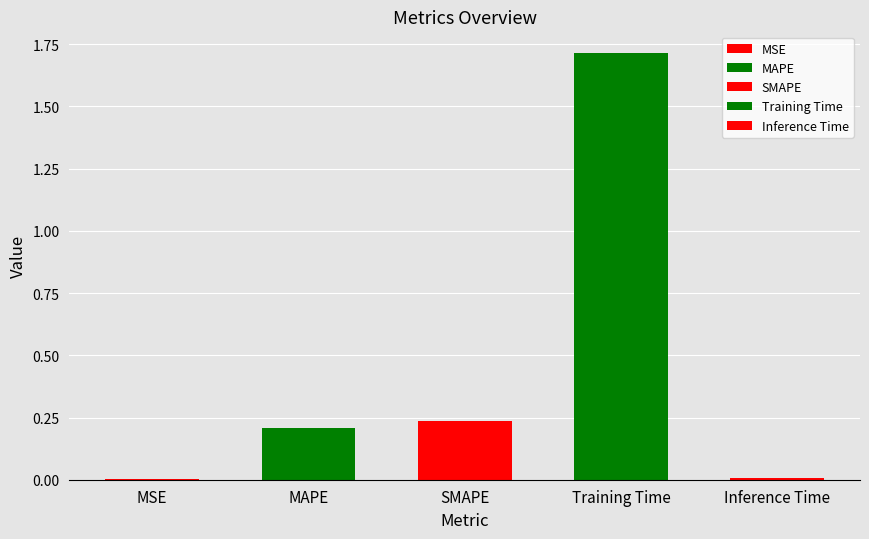

The chart shows a value of 0.2 at SMAPE. True or false?

True